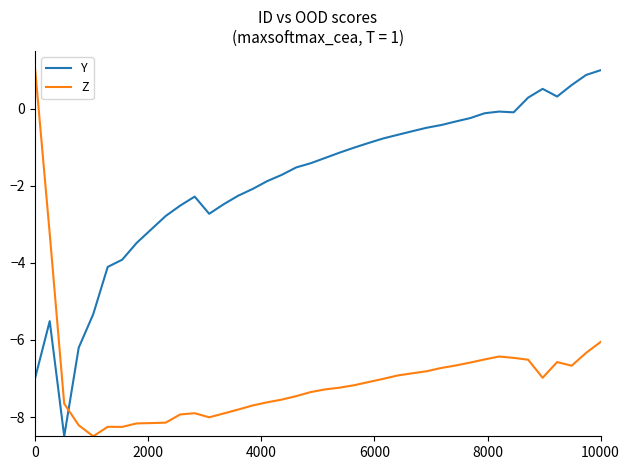

How many times do Y and Z cross each other?

1